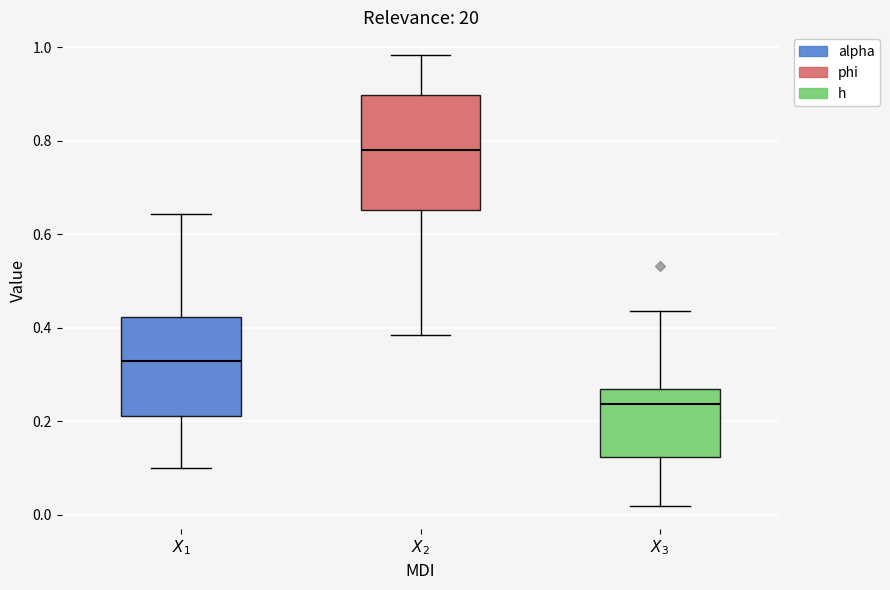

Comparing the boxes themselves (not the whiskers), which one is the tallest?

$X_2$